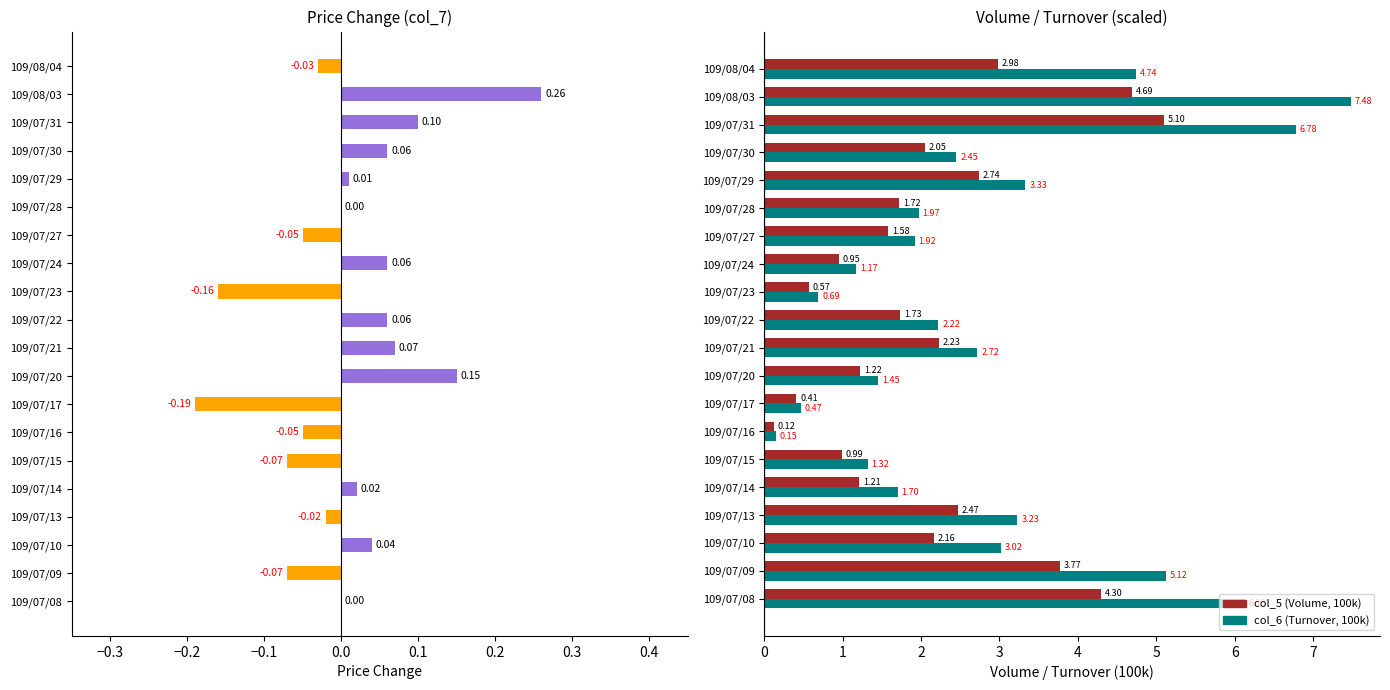

What is the sum of all col_5 (Volume, 100k) values?

43.0